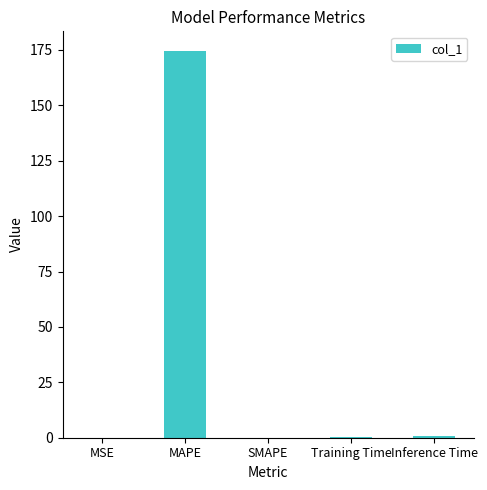

What is the approximate value at MAPE?

174.7